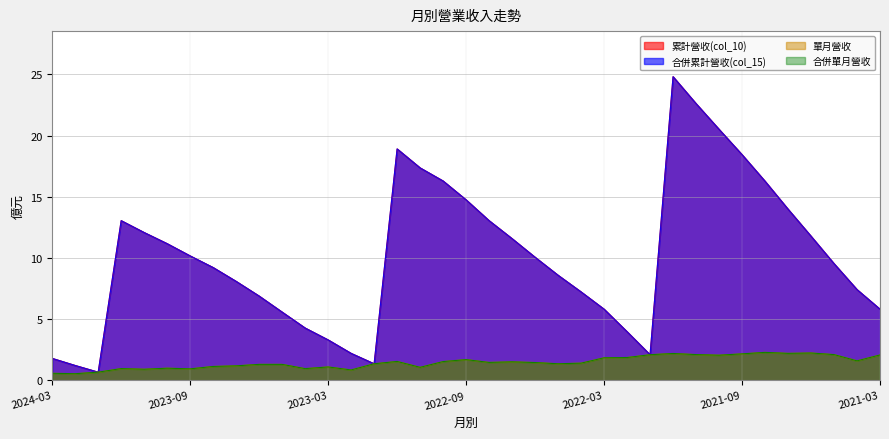

What position from the right is 2022-01?

11